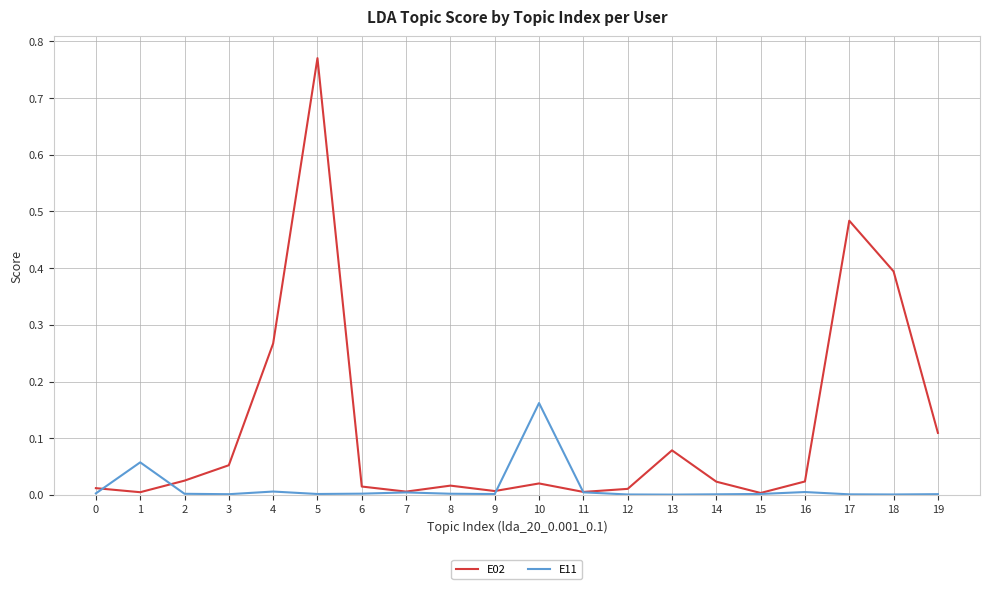

Is the value of E02 at 6 greater than the value of E11 at 11?

Yes